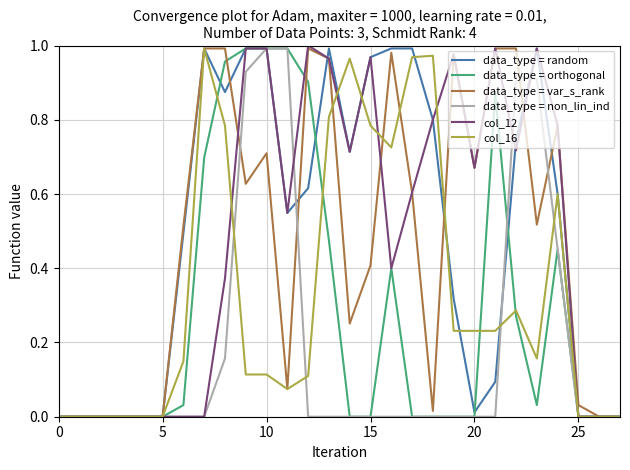

Count the number of categories in the chart.

28